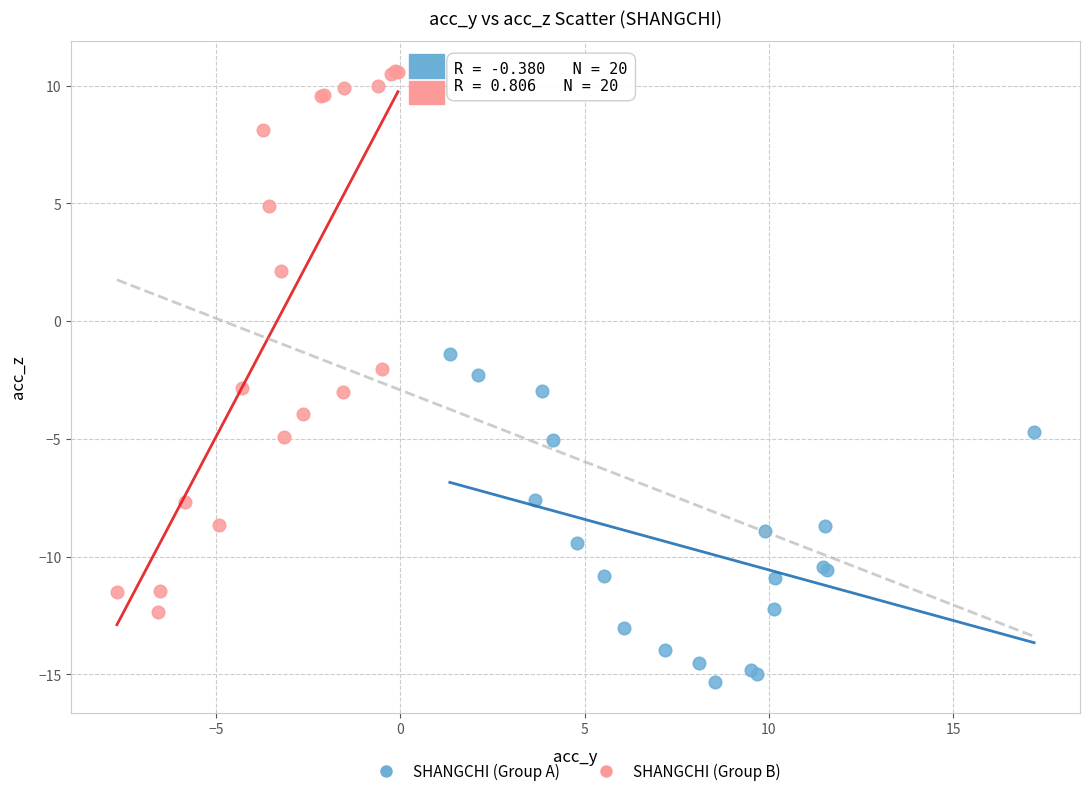

Which series contains the lowest Y value?

SHANGCHI (Group A)